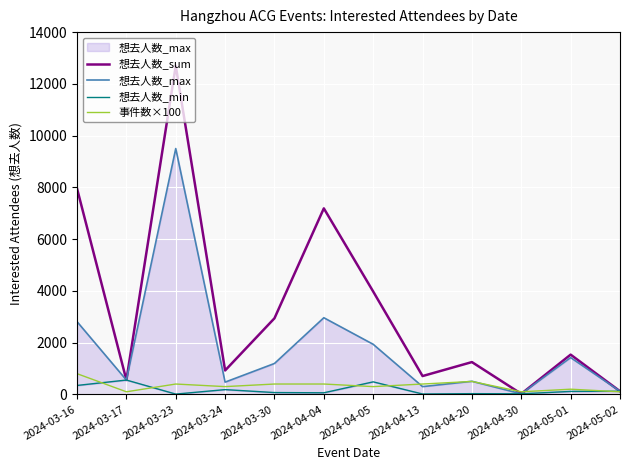

In 想去人数_sum, how many points are lower than both neighbors (excluding endpoints)?

4